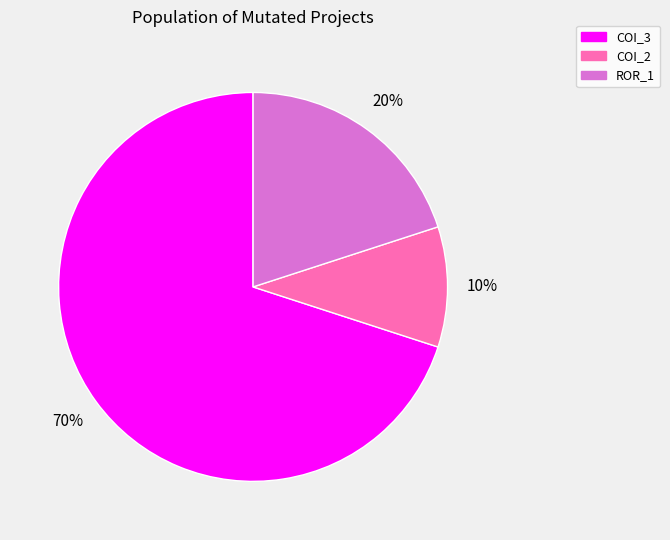

Count the number of slices in the pie.

3